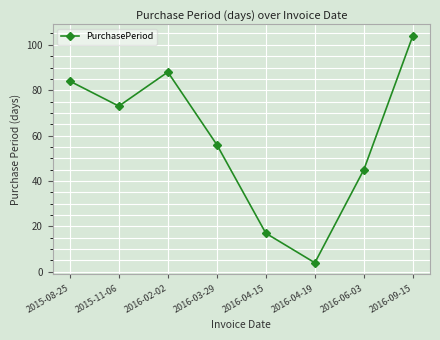

What position from the right is 2016-09-15?

1